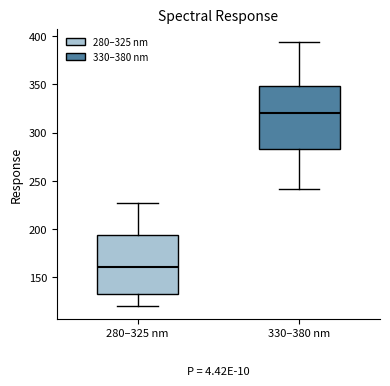

Where is the upper edge of the box for 330–380 nm on the y-axis? The values are not printed on the chart, so give them approximately, as read against the axis.

350